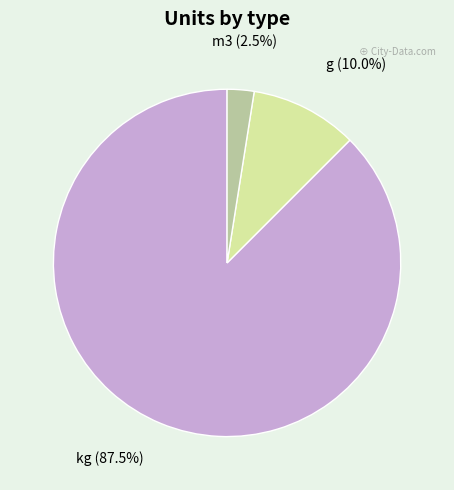

Does any single category account for the majority?

Yes